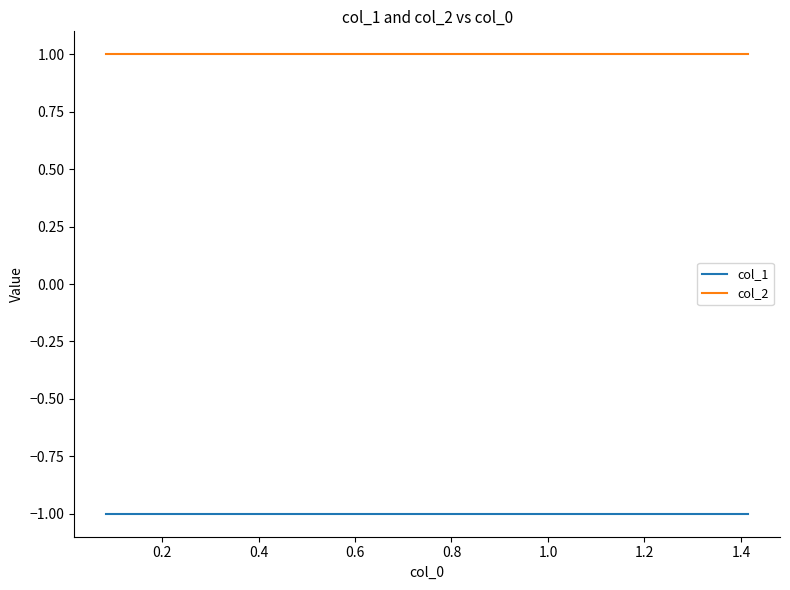

Is the value of col_1 at 0.6 greater than the value of col_2 at 0.8?

No